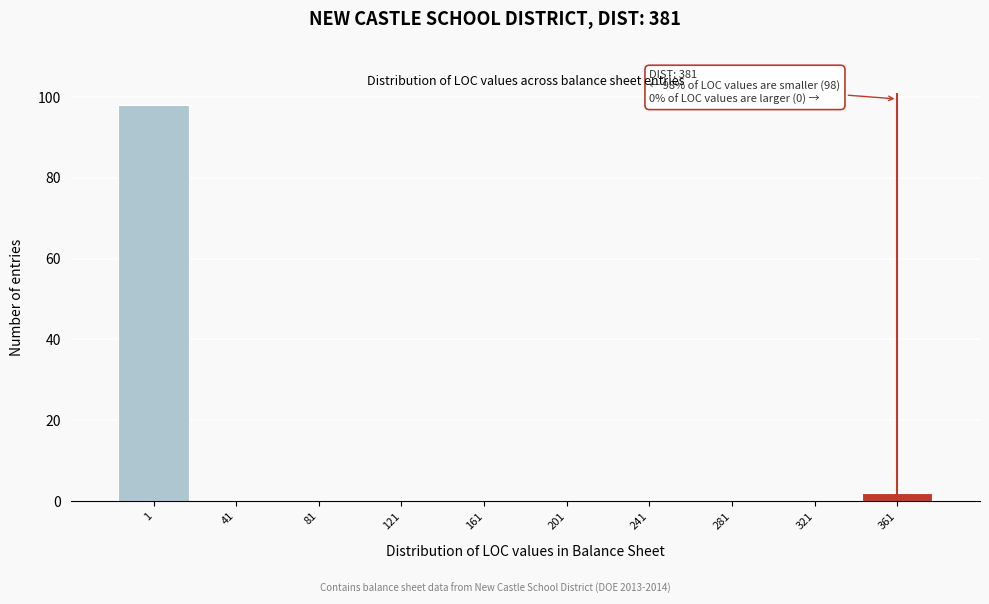

Reading left to right, list all the values displayed in this chart.

1=98	41=0	81=0	121=0	161=0	201=0	241=0	281=0	321=0	361=2